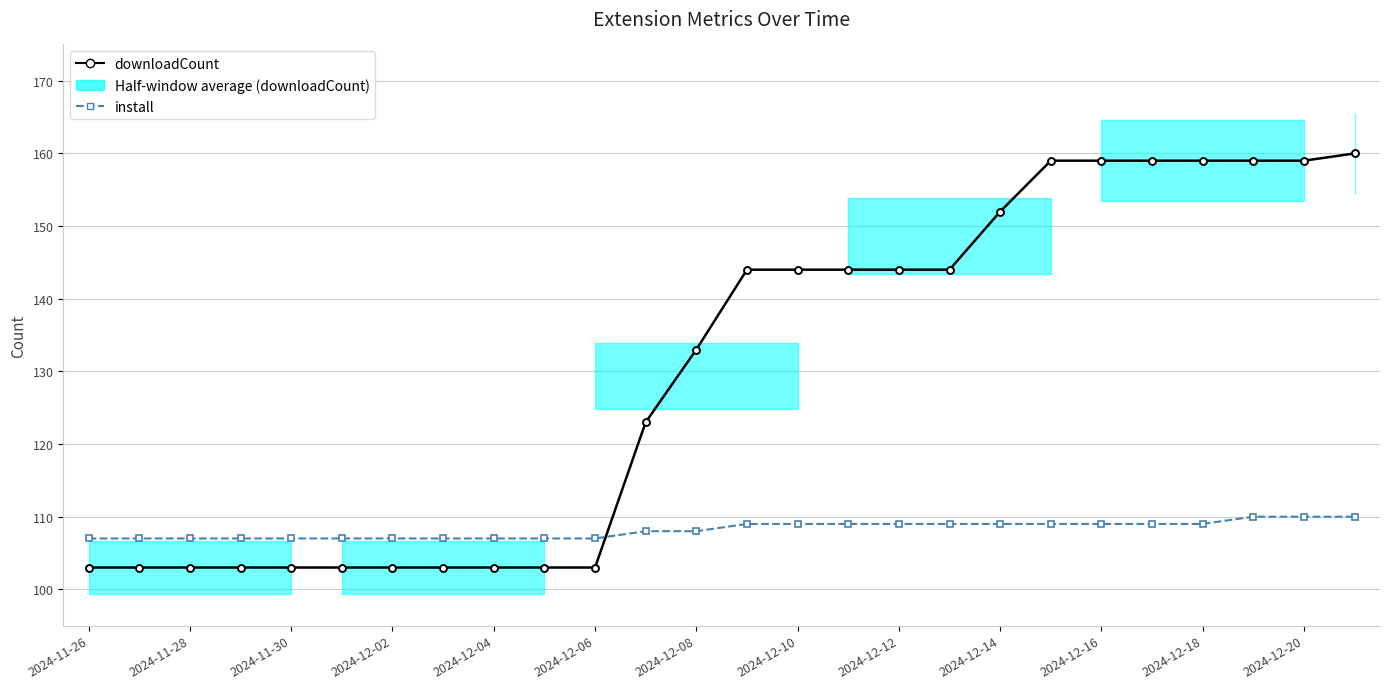

What is the difference between the second highest and second lowest values in the downloadCount series?

56